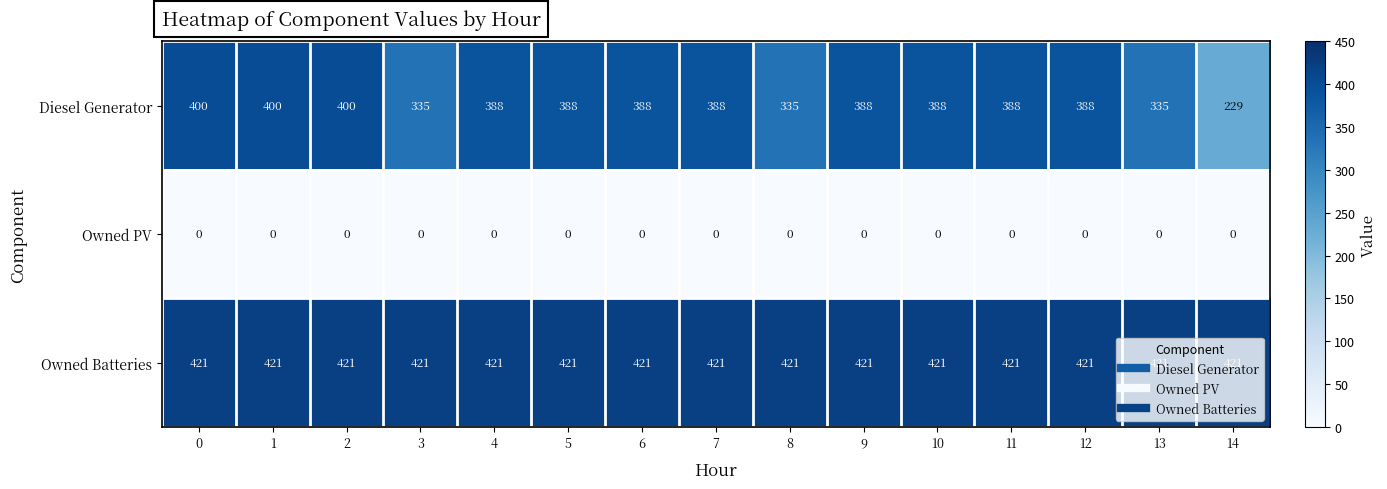

Between 13 and 14, which series saw the biggest shift?

Diesel Generator